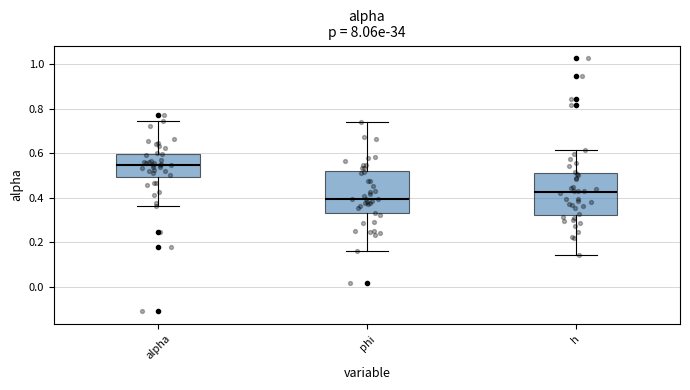

Reading left to right, read every box against the y-axis: the position of its median line, the range the box covers, and the ends of its whiskers. The values are not printed on the chart, so give them approximately, as read against the axis.

alpha: median 0.54, box 0.50 to 0.60, whiskers 0.36 to 0.74
phi: median 0.40, box 0.34 to 0.52, whiskers 0.16 to 0.74
h: median 0.42, box 0.32 to 0.50, whiskers 0.14 to 0.62